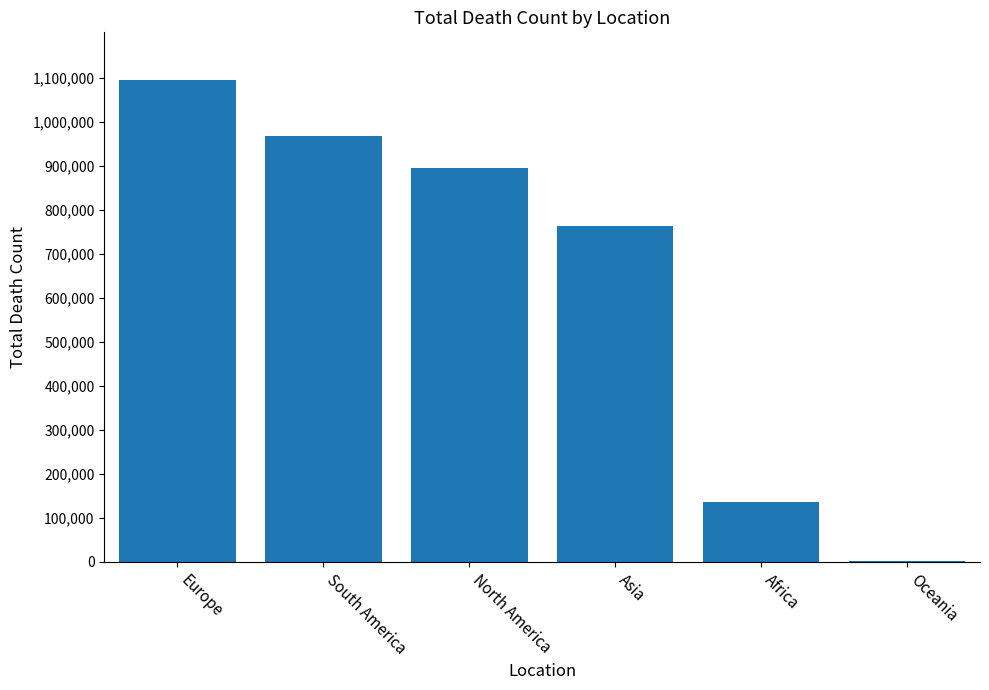

Reading right to left, list all the values displayed in this chart.

1116	137081	763284	895380	968177	1094535